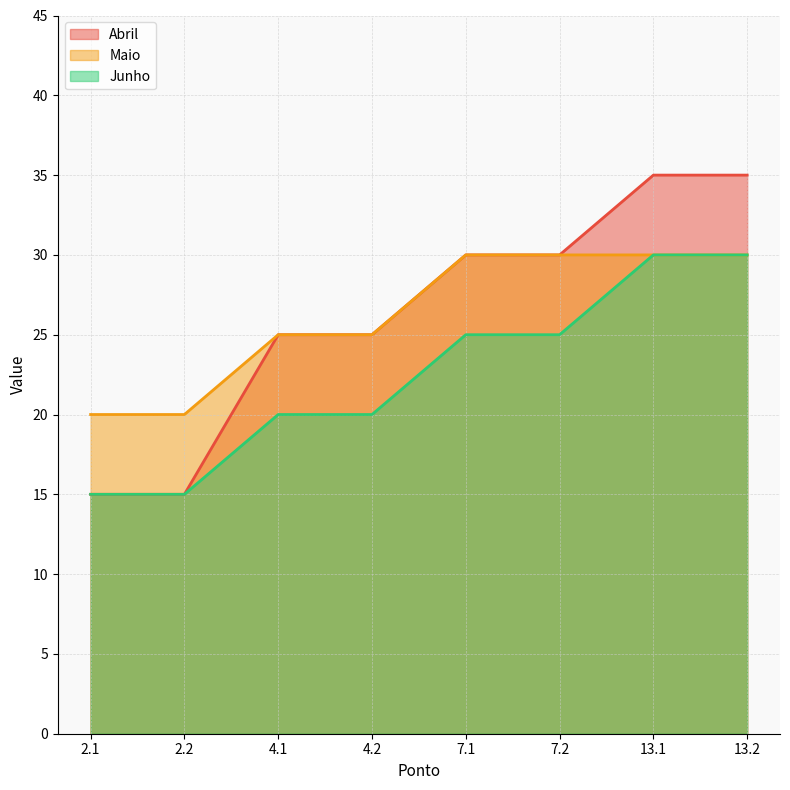

What is the value of the Junho point at the 8th from the left?

30